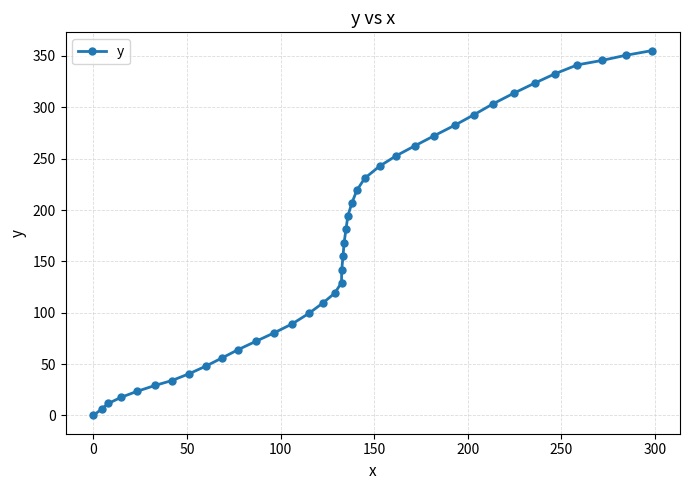

What is the maximum value shown in the chart?

355.2